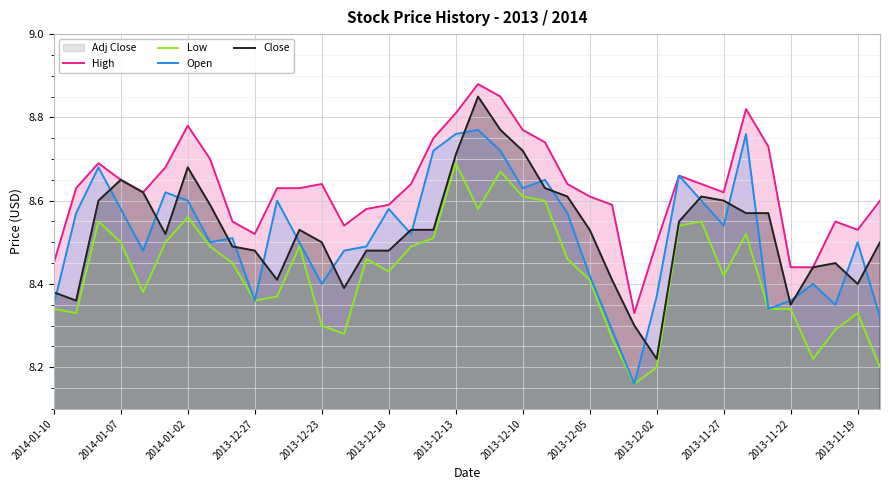

Is the value of Close at 2013-11-22 greater than the value of Open at 2013-12-23?

No